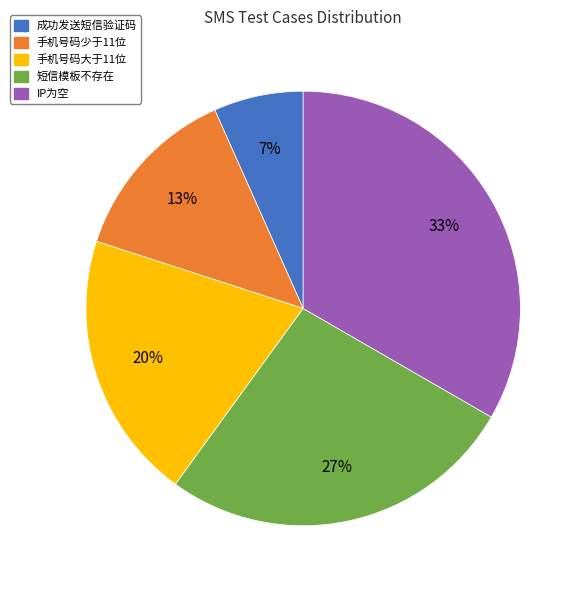

Is there a majority slice in this chart?

No